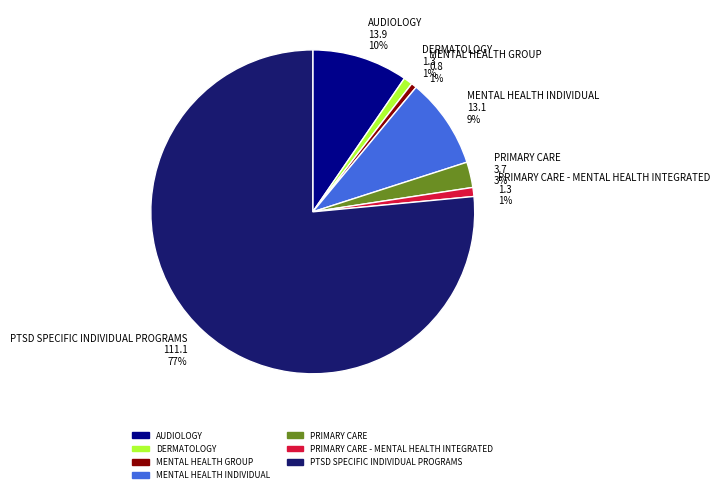

What is the largest slice in the pie chart?

PTSD SPECIFIC INDIVIDUAL PROGRAMS